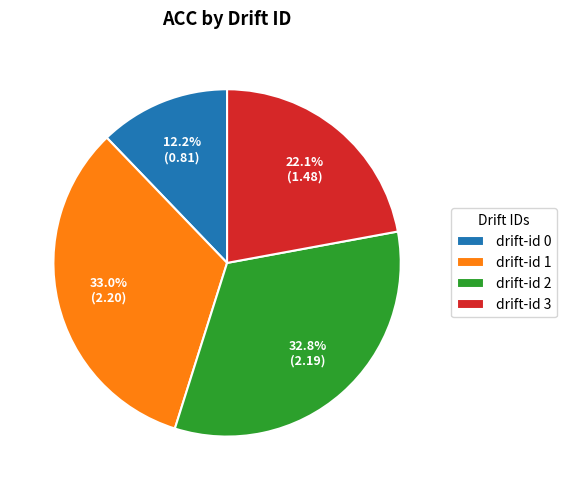

What is the smallest slice in the pie chart?

drift-id 0